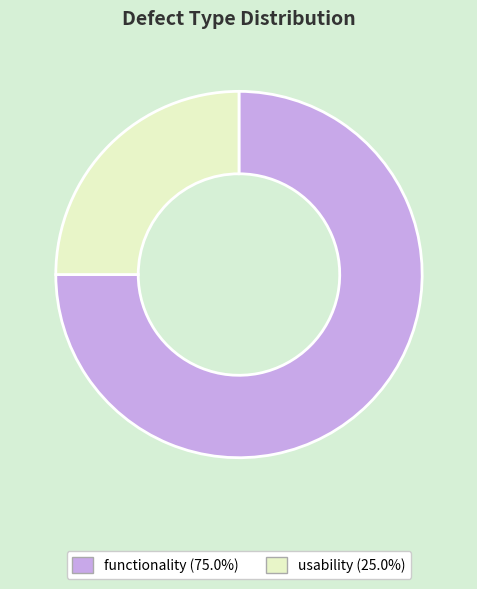

How many slices are in this pie chart?

2